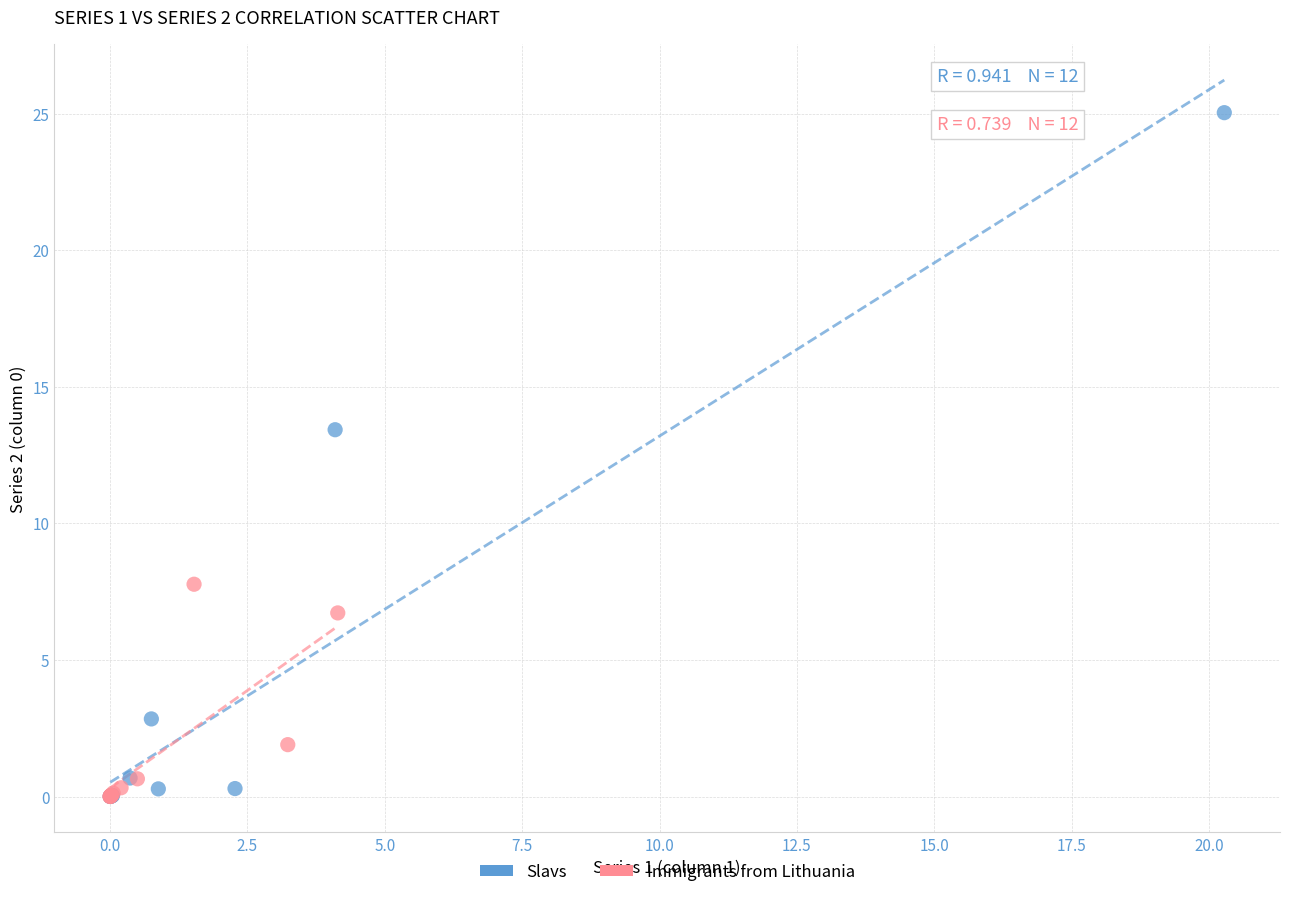

What are all the series names shown in the legend?

Slavs, Immigrants from Lithuania